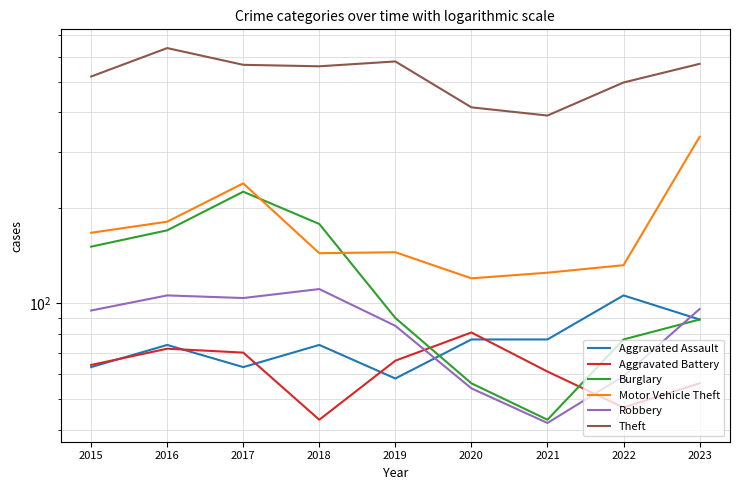

At which label does Robbery reach its minimum?

2021